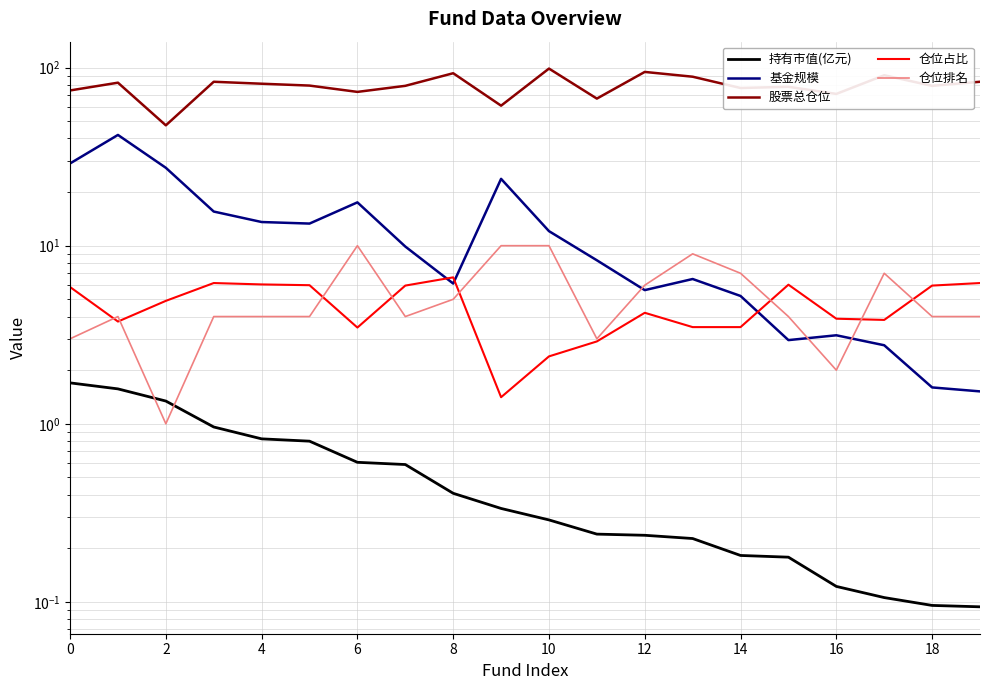

Reading left to right, what are all the values shown in this chart?

持有市值(亿元): 1.7	1.6	1.3	1.0	0.8	0.8	0.6	0.6	0.4	0.3	0.3	0.2	0.2	0.2	0.2	0.2	0.1	0.1	0.1	0.1
基金规模: 29.0	41.9	27.4	15.6	13.6	13.3	17.5	9.9	6.1	23.7	12.1	8.3	5.6	6.5	5.2	3.0	3.1	2.8	1.6	1.5
股票总仓位: 74.4	82.3	47.4	83.3	81.2	79.3	73.0	79.0	93.0	61.1	98.8	67.0	94.6	88.9	76.8	78.0	71.2	90.6	79.0	83.3
仓位占比: 5.9	3.8	4.9	6.2	6.1	6.0	3.5	6.0	6.6	1.4	2.4	2.9	4.2	3.5	3.5	6.0	3.9	3.8	6.0	6.2
仓位排名: 3.0	4.0	1.0	4.0	4.0	4.0	10.0	4.0	5.0	10.0	10.0	3.0	6.0	9.0	7.0	4.0	2.0	7.0	4.0	4.0